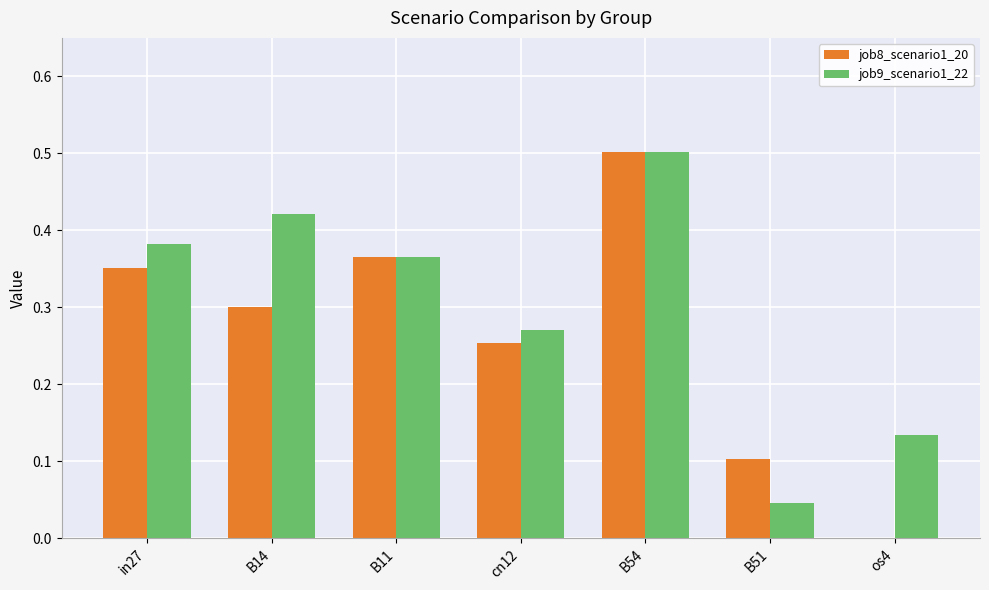

The value of job9_scenario1_22 at B54 is 0.2. True or false?

False